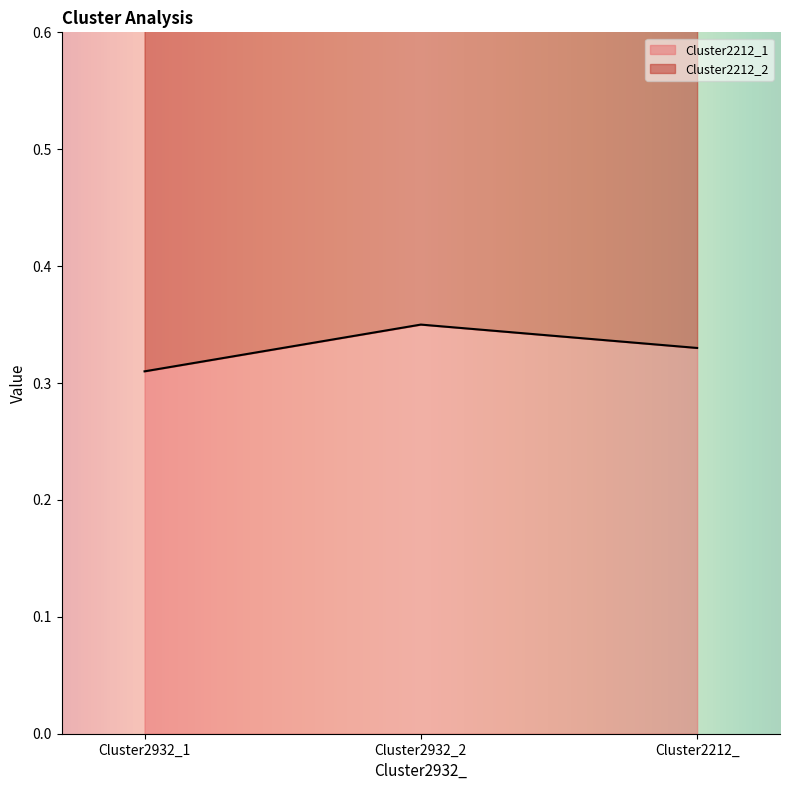

Is it true that Cluster2212_1 equals 0.2 at Cluster2212_?

False